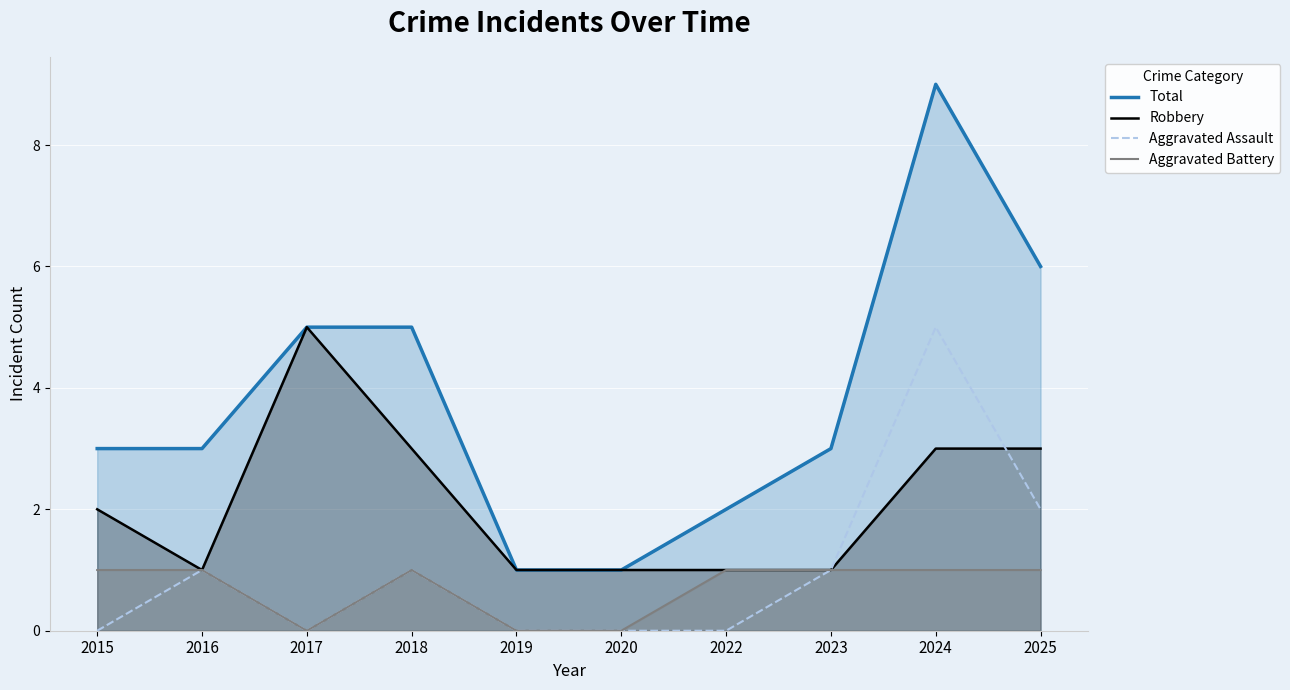

Reading right to left, transcribe all the data shown in this chart.

Total: 2025=6	2024=9	2023=3	2022=2	2020=1	2019=1	2018=5	2017=5	2016=3	2015=3
Robbery: 2025=3	2024=3	2023=1	2022=1	2020=1	2019=1	2018=3	2017=5	2016=1	2015=2
Aggravated Assault: 2025=2	2024=5	2023=1	2022=0	2020=0	2019=0	2018=1	2017=0	2016=1	2015=0
Aggravated Battery: 2025=1	2024=1	2023=1	2022=1	2020=0	2019=0	2018=1	2017=0	2016=1	2015=1